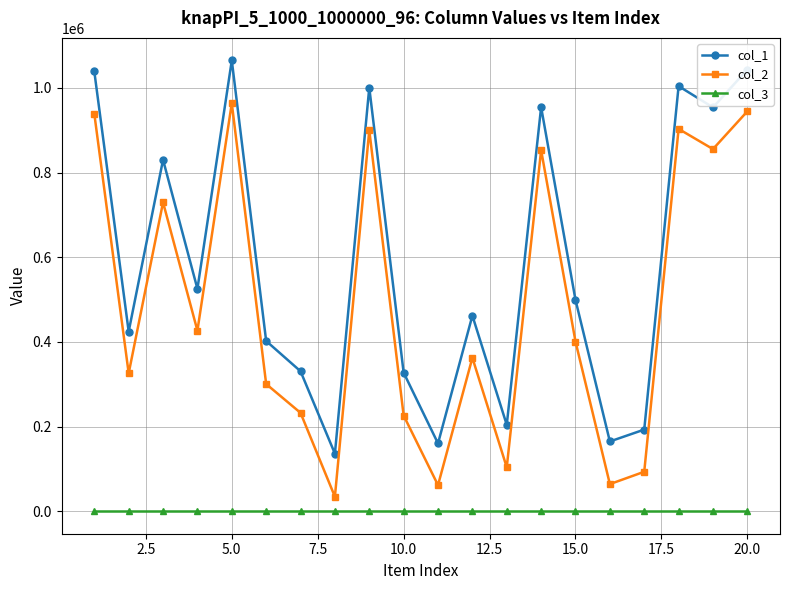

True or false: col_3 and col_1 cross at least once.

False